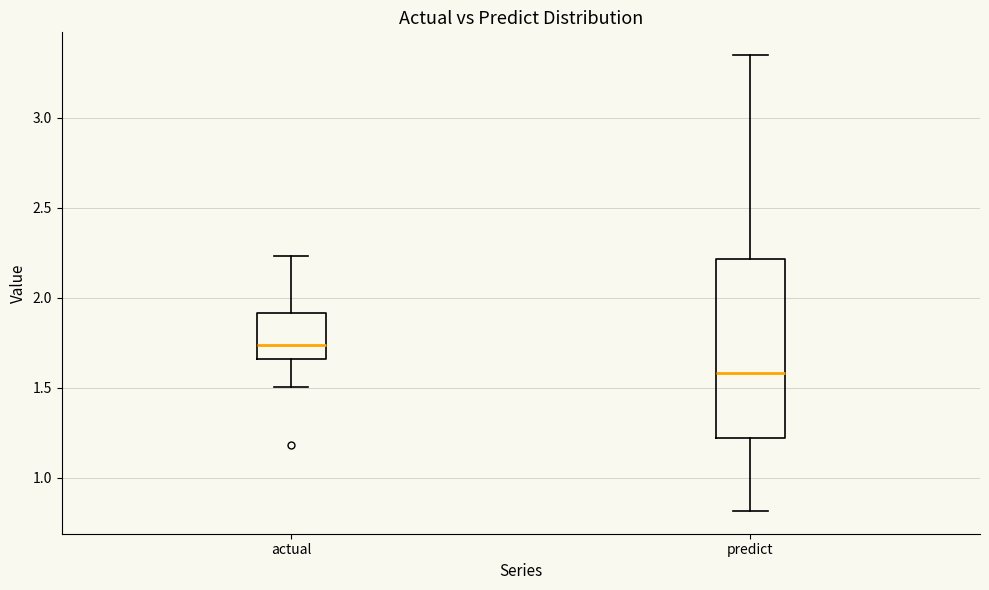

Which box's median line is the lowest?

predict